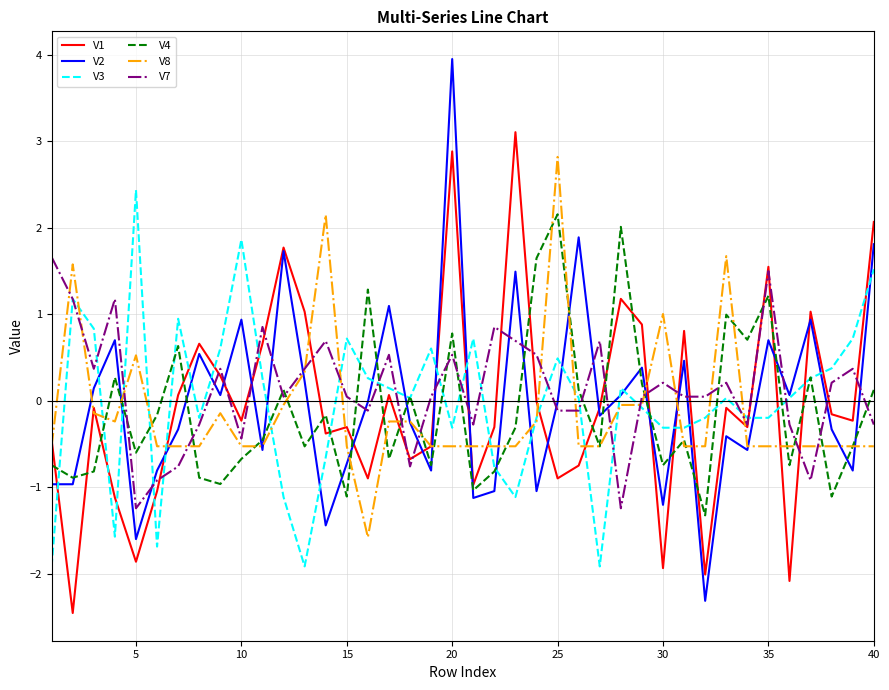

What is the smallest value displayed?

-2.5